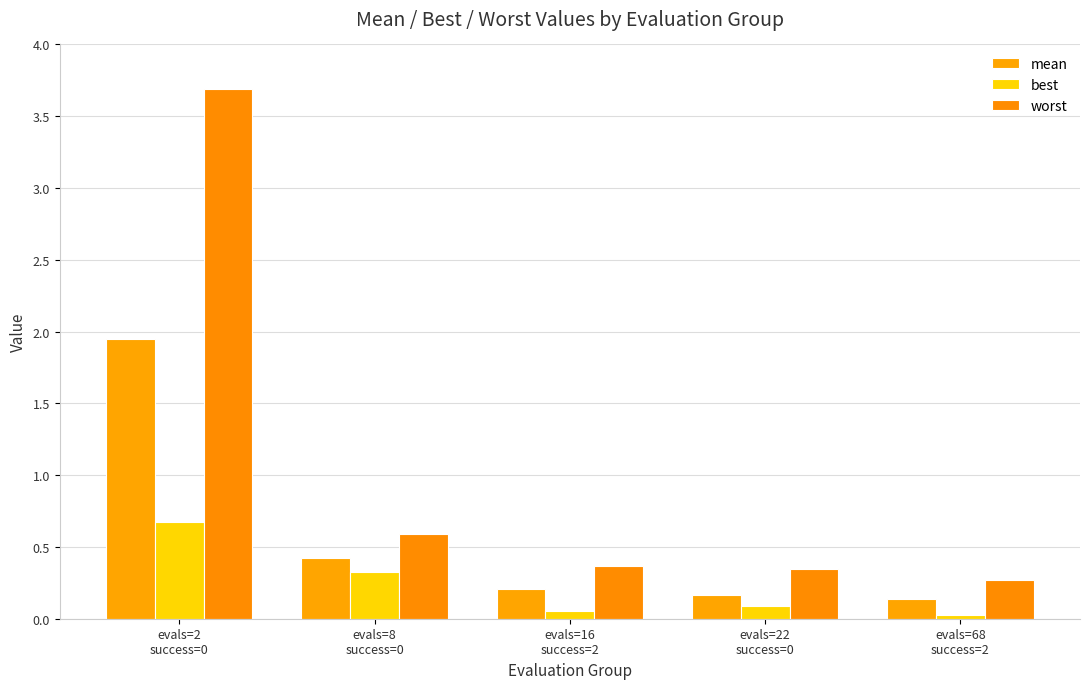

Is the value of worst at evals=8
success=0 greater than the value of mean at evals=2
success=0?

No